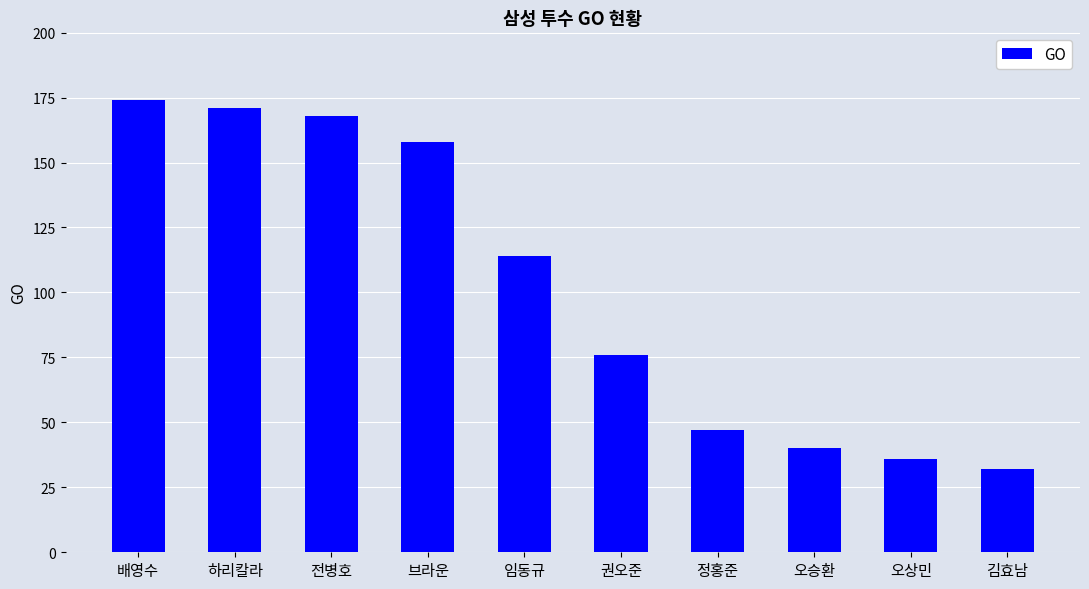

What is the change in value from 임동규 to 정홍준?

-67